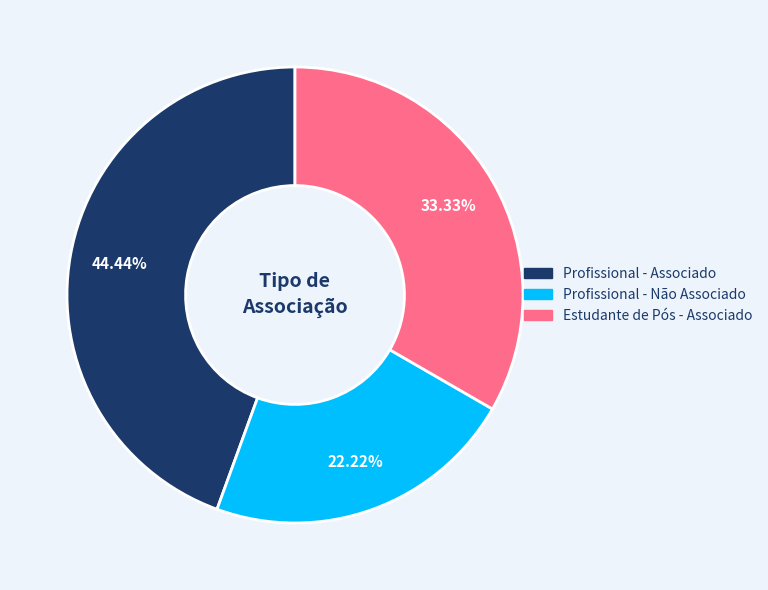

Is there any slice that represents more than half of the pie?

No